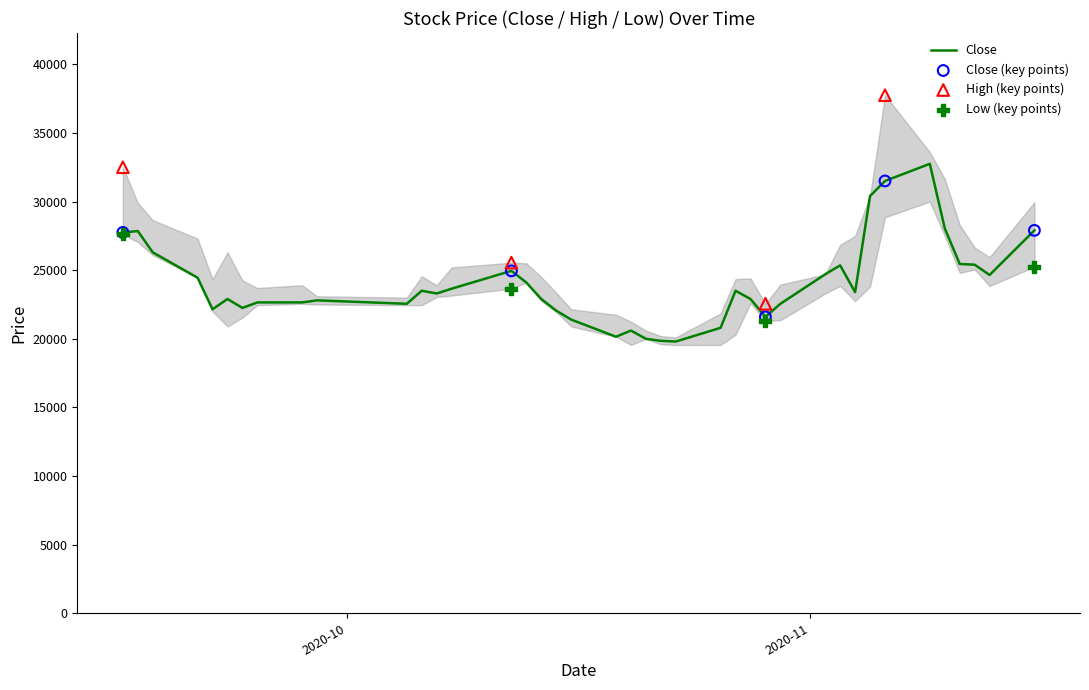

Which series has the largest Y range (max minus min)?

High